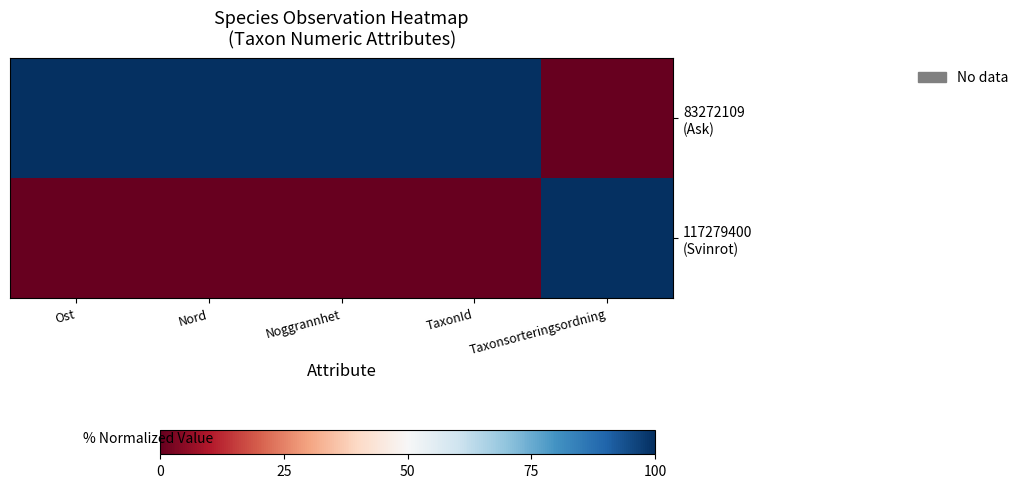

List the series in order of their peak value, lowest first.

83272109 (Ask), 117279400 (Svinrot)